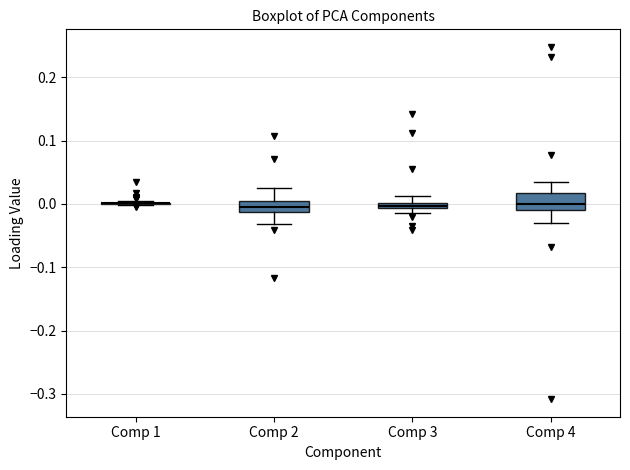

Where does the median line of the box for Comp 4 sit on the y-axis? The values are not printed on the chart, so give them approximately, as read against the axis.

0.00